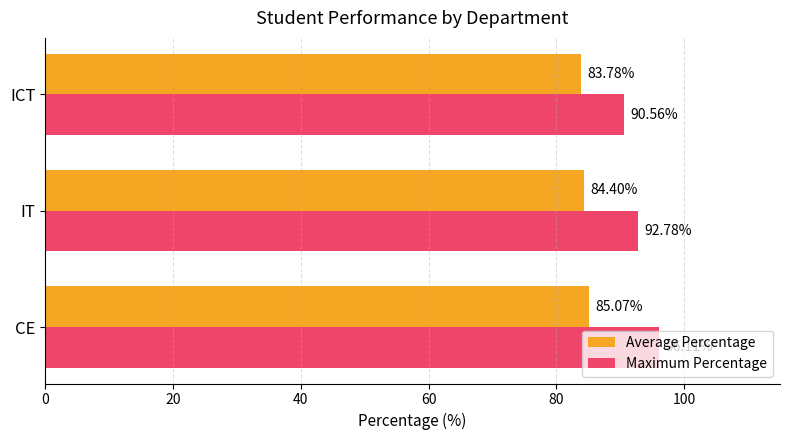

What is the difference between the maximum and second lowest values in the Maximum Percentage series?

3.3